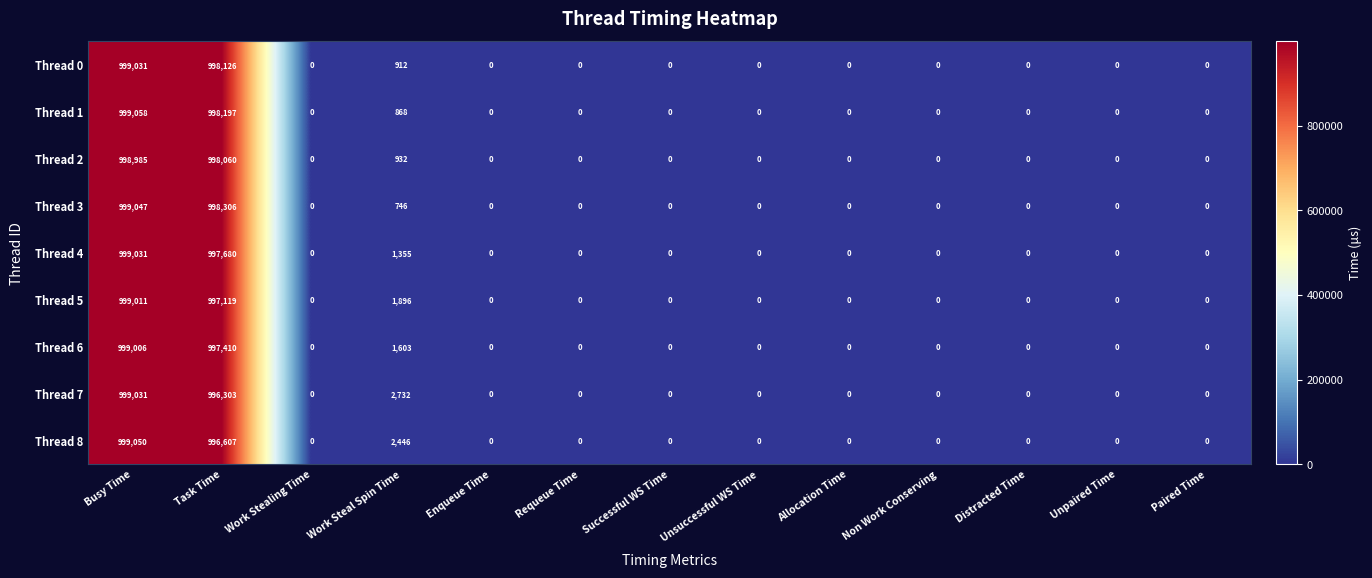

True or false: Thread 0 has a value of 0 at Paired Time.

True